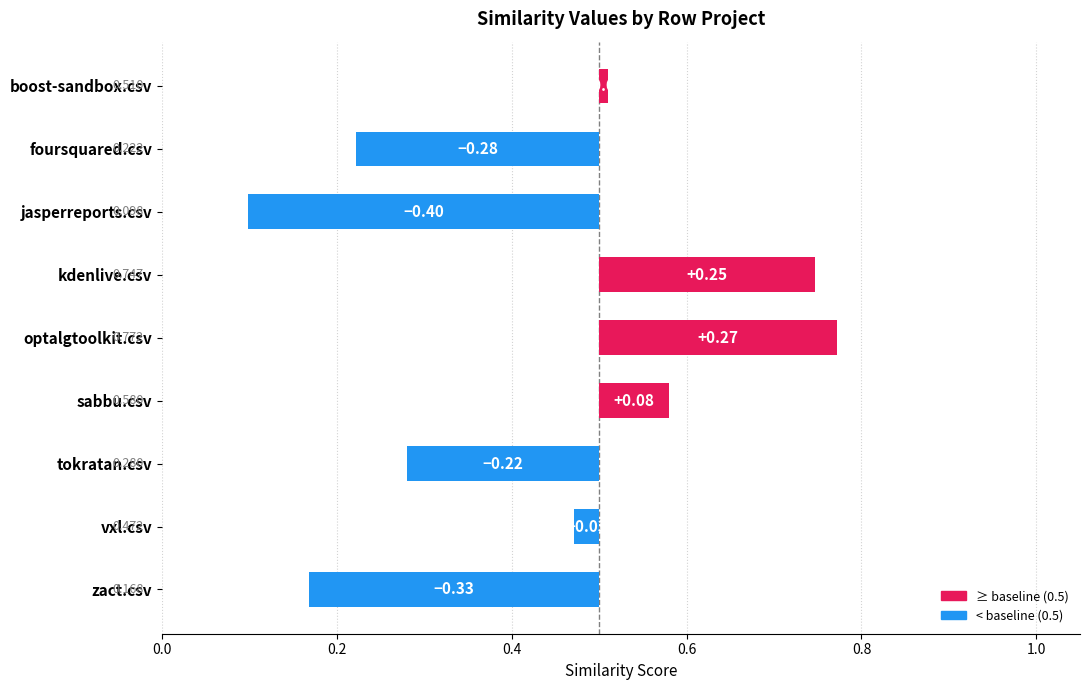

Which category has the highest value in the sabbu.csv series?

sabbu.csv